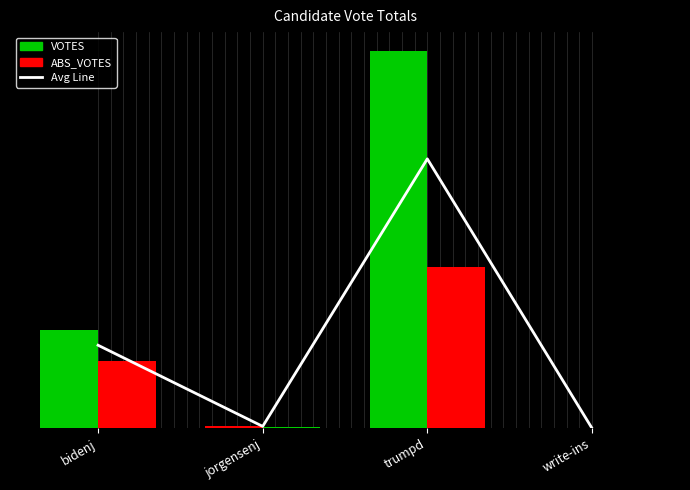

What position from the left is trumpd?

3